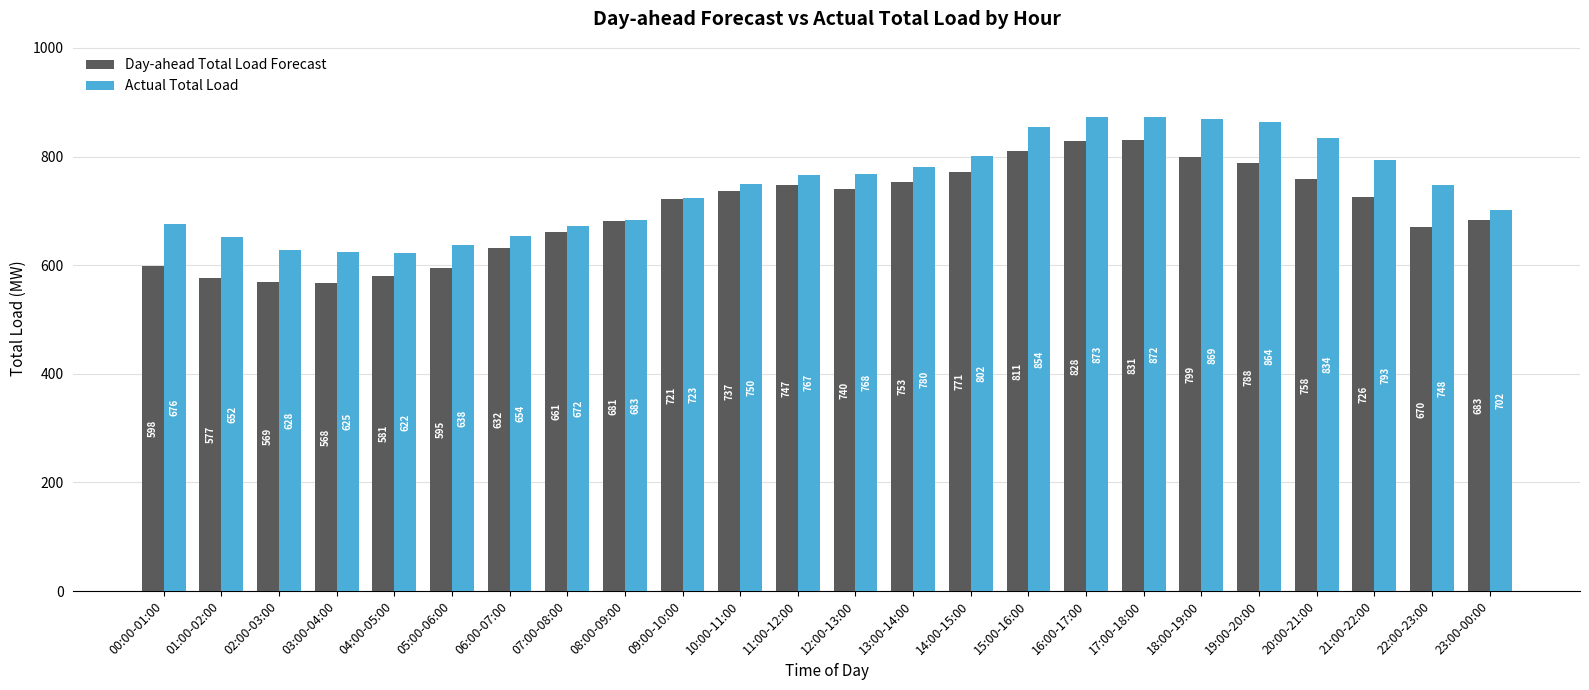

At which label is Actual Total Load closest to 747?

22:00-23:00